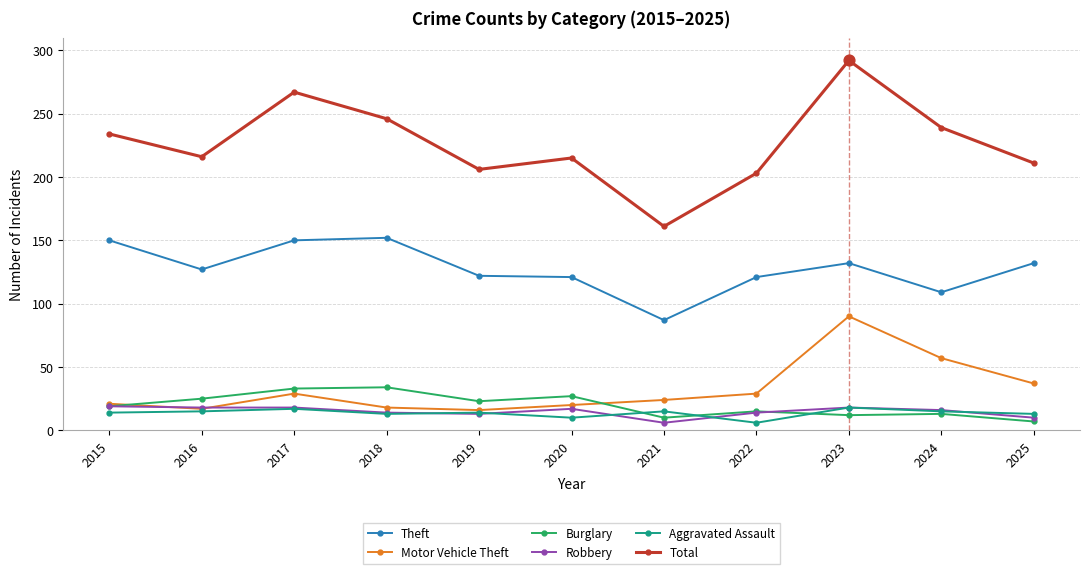

At how many categories does at least one series exceed 175?

10